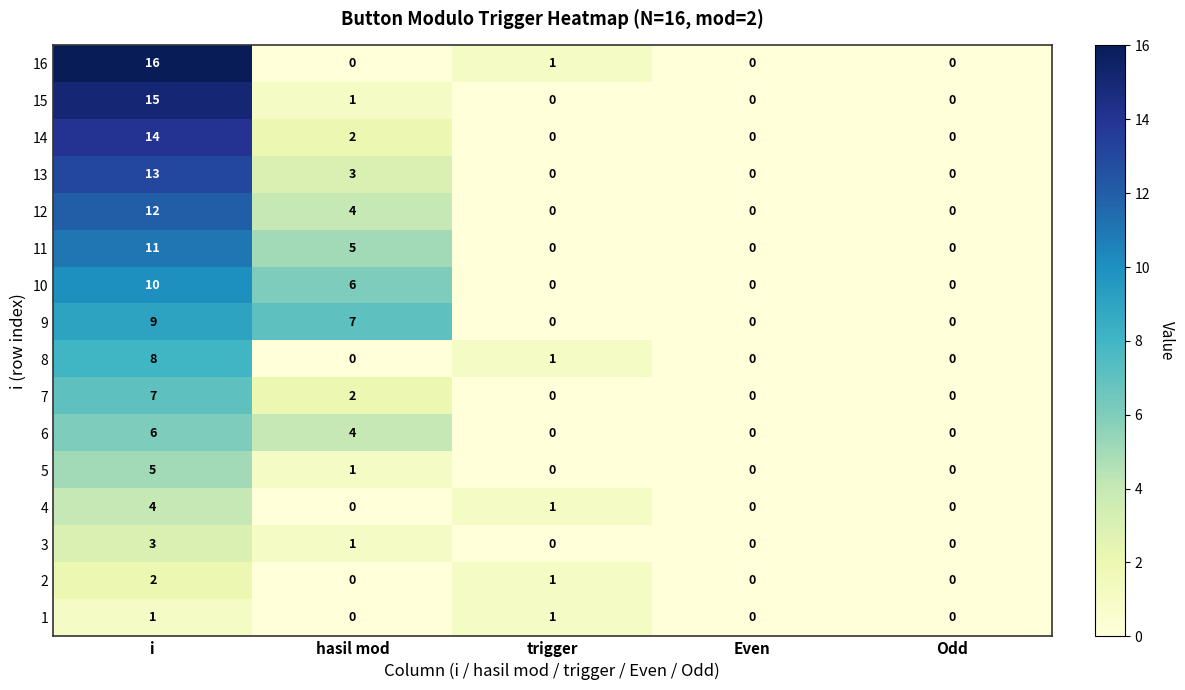

At how many categories does at least one series exceed 2?

2